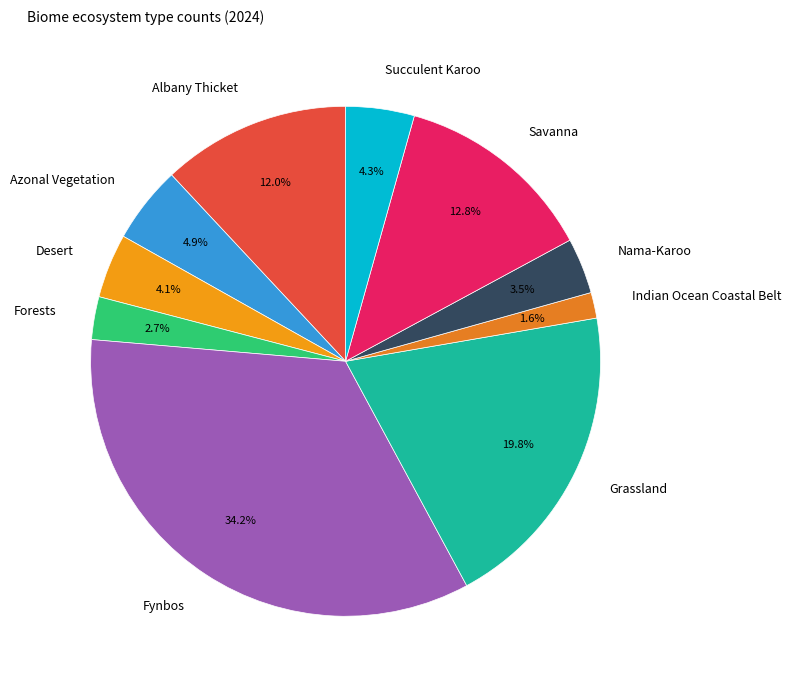

How much of the chart is everything except Nama-Karoo?

96.5%